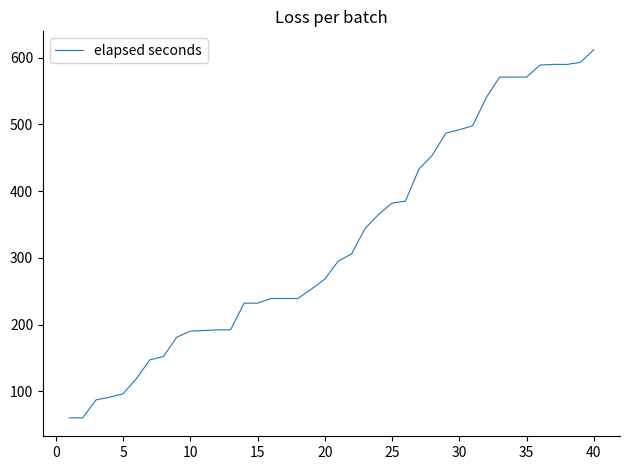

What is the smallest value displayed?

60